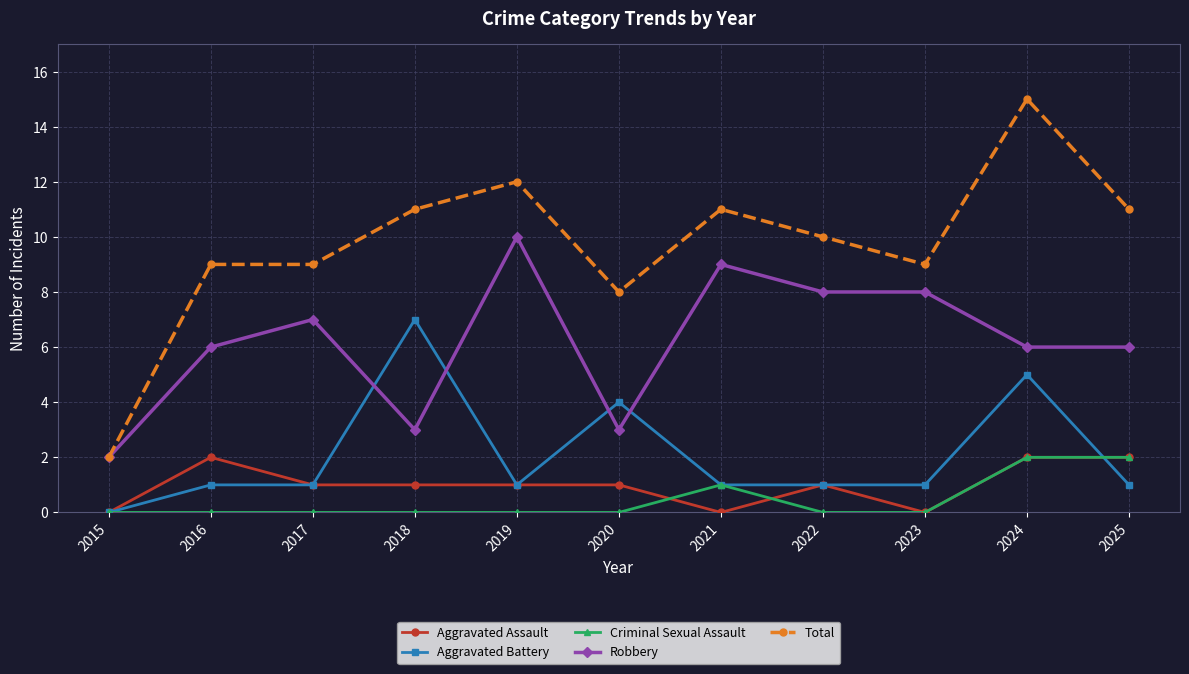

True or false: Robbery and Aggravated Assault cross at least once.

False